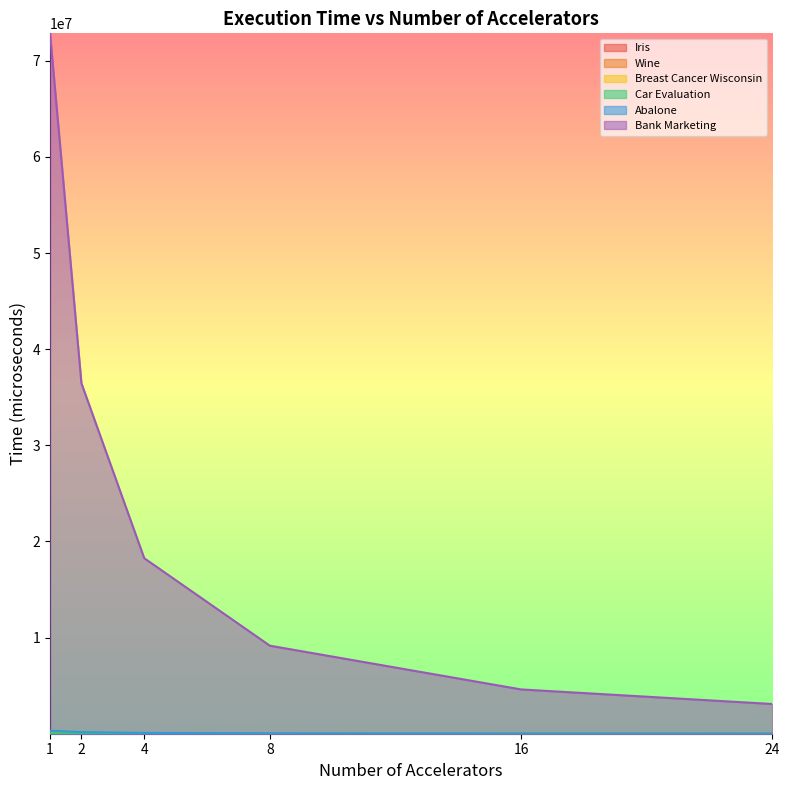

Reading left to right, what are all the values shown in this chart?

Iris: 534.1	348.1	281.9	258.4	263.8	293.1
Wine: 1335.1	765.1	498.2	388.5	315.0	332.5
Breast Cancer Wisconsin: 22905.7	11767.7	6309.2	3526.1	2130.9	1677.1
Car Evaluation: 43670.7	22845.8	12564.4	7426.8	4854.6	4014.9
Abalone: 321821.7	164301.2	86017.5	46884.8	27328.5	20894.7
Bank Marketing: 72855576.2	36454122.6	18256668.1	9157815.4	4608785.9	3092637.1